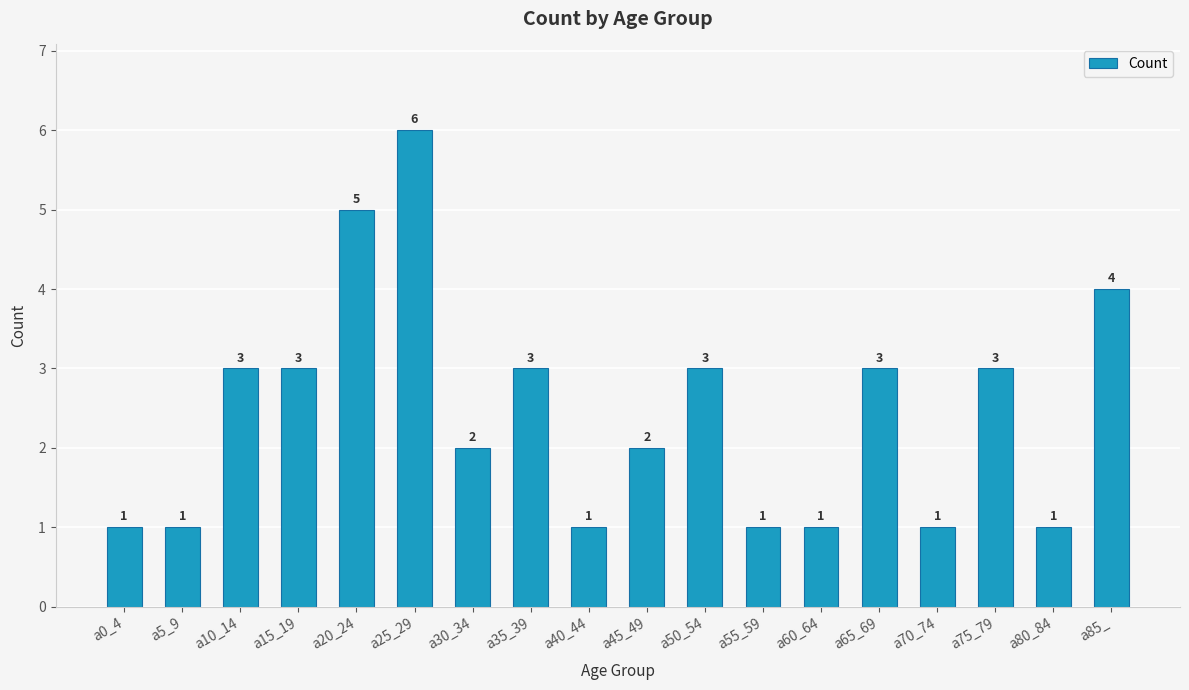

Count the values in the range 1 to 3.

15